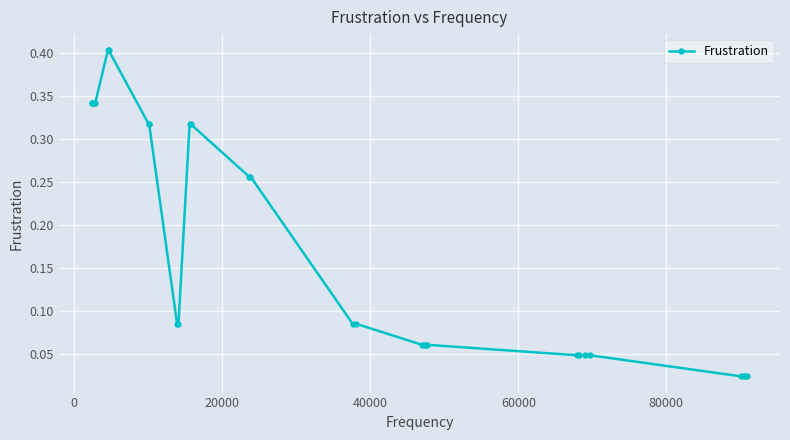

What is the value of the 5th point from the left?

0.4